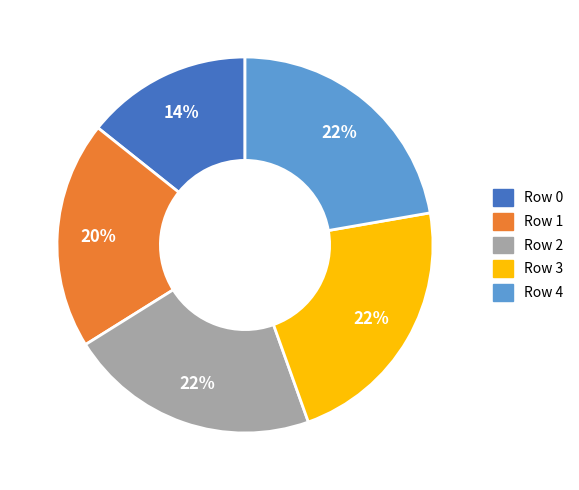

Between Row 4 and Row 0, which is larger?

Row 4